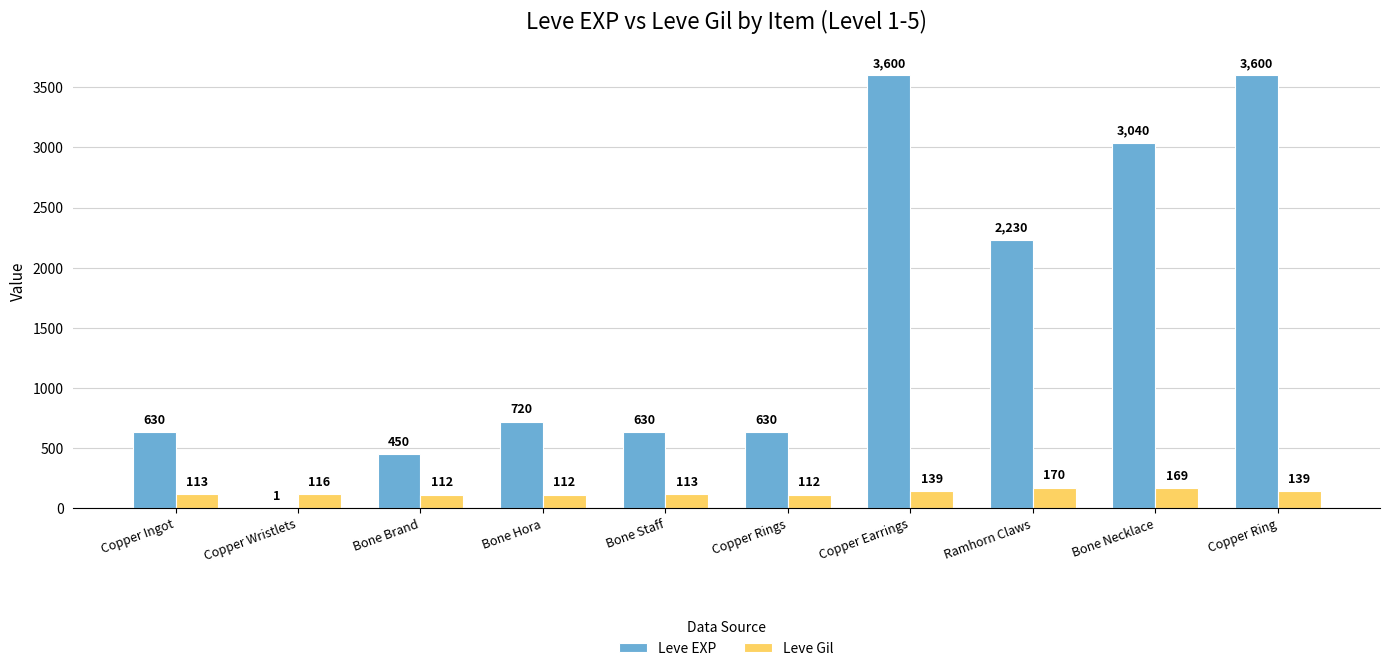

The Leve Gil series shows 112 at Bone Hora. True or false?

True